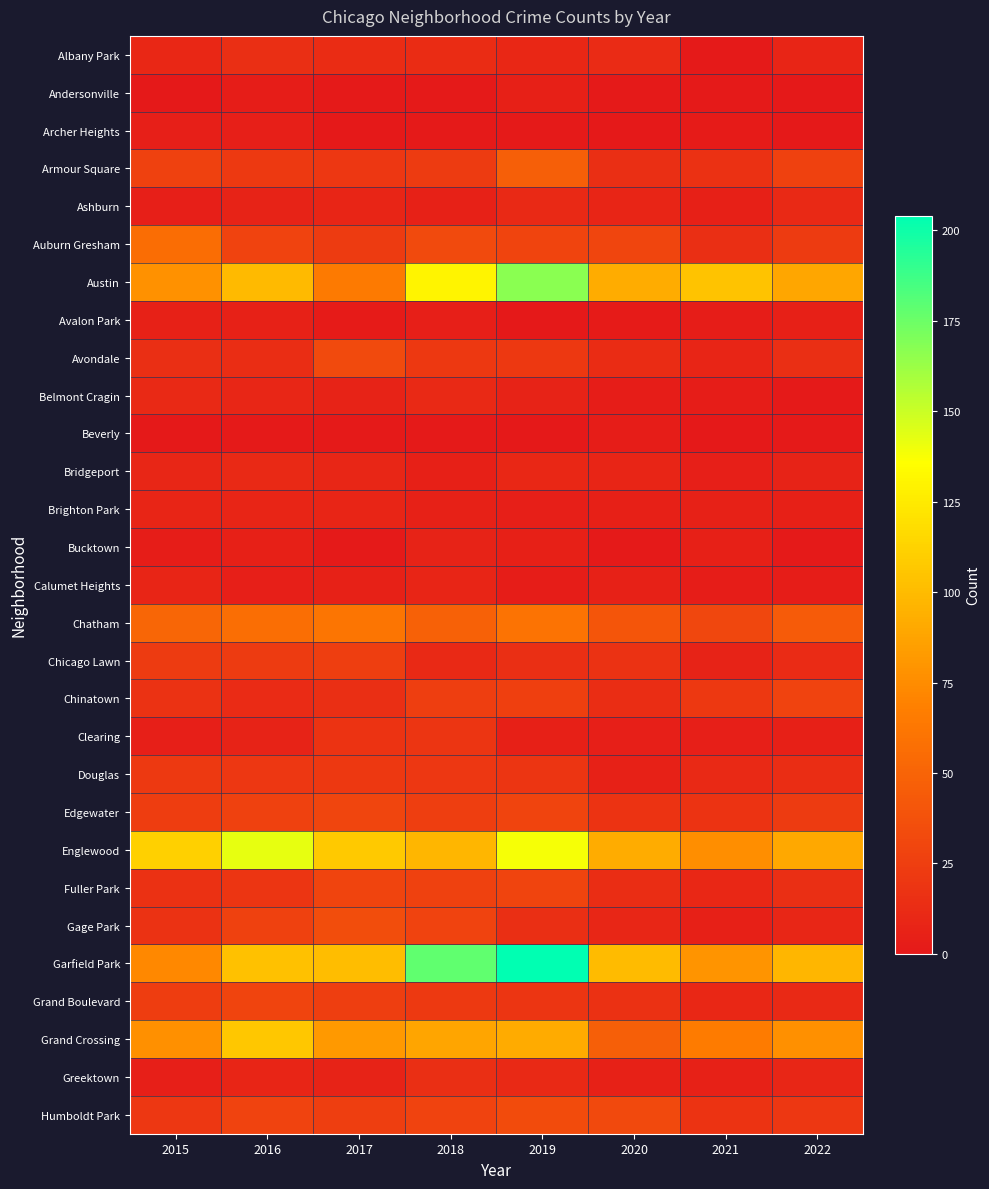

What is the total value across all series at 2016?

844